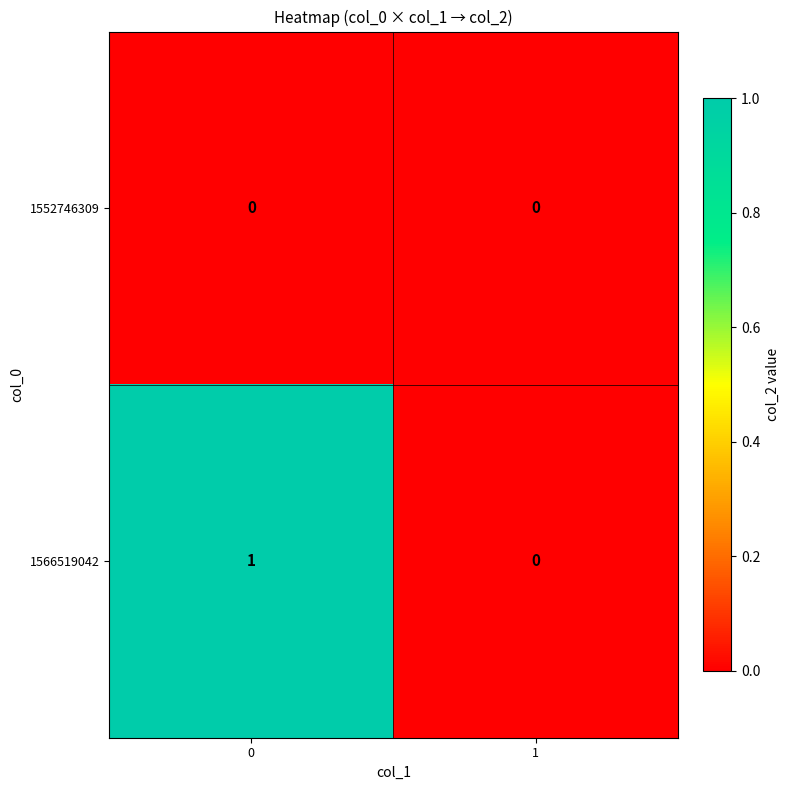

What is the difference between the highest and lowest values at 0?

1